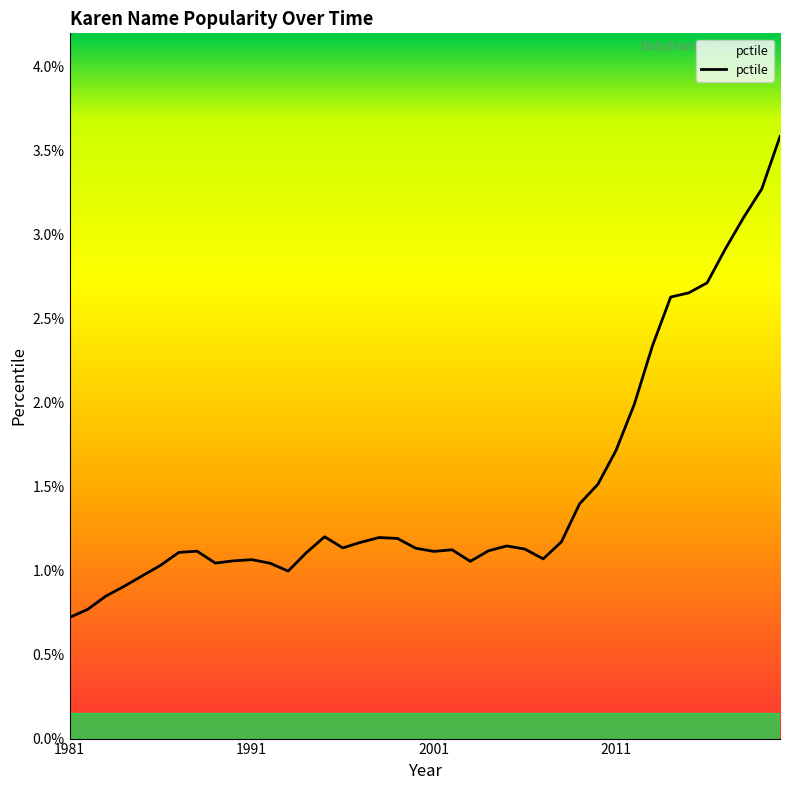

What is the minimum value shown in the chart?

0.7